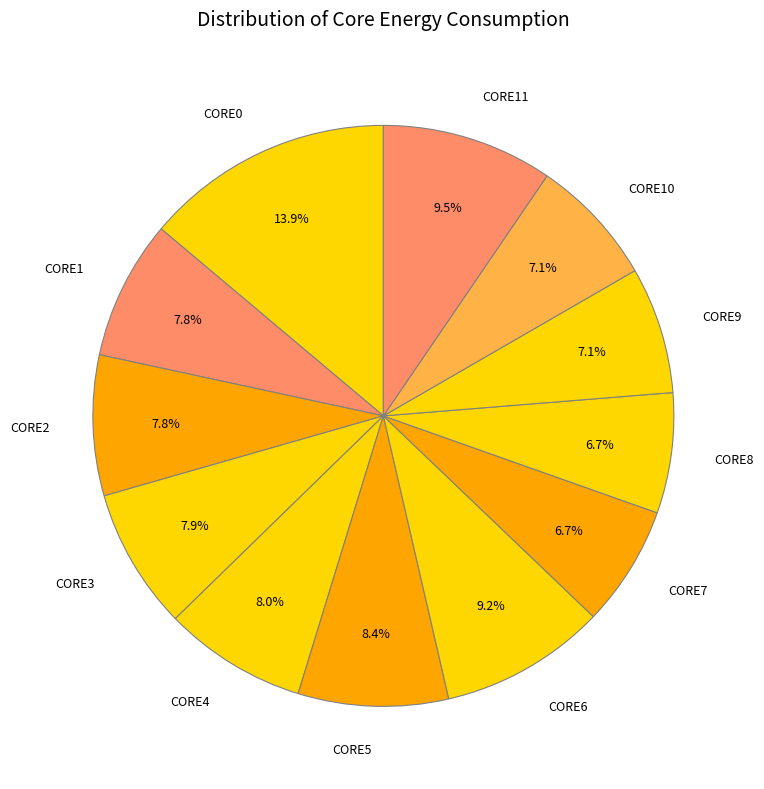

Is the sum of CORE4 and CORE7 greater than half?

No